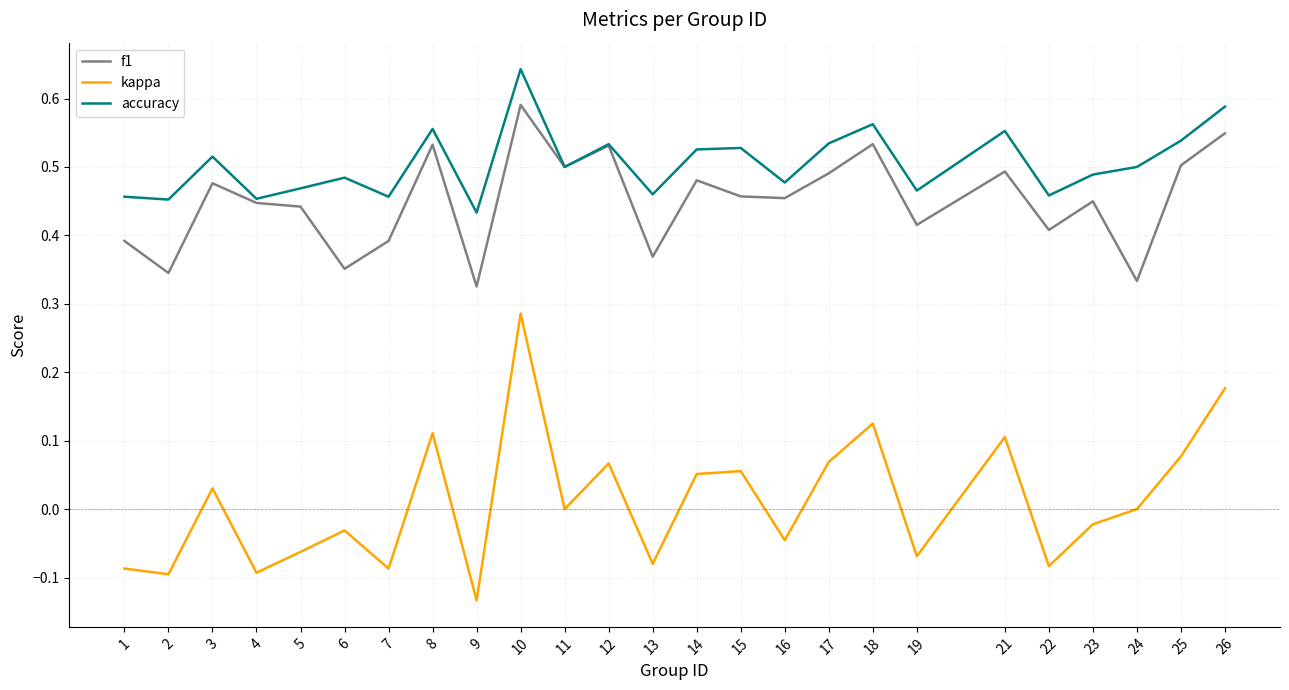

What are all the series names shown in the legend?

f1, kappa, accuracy